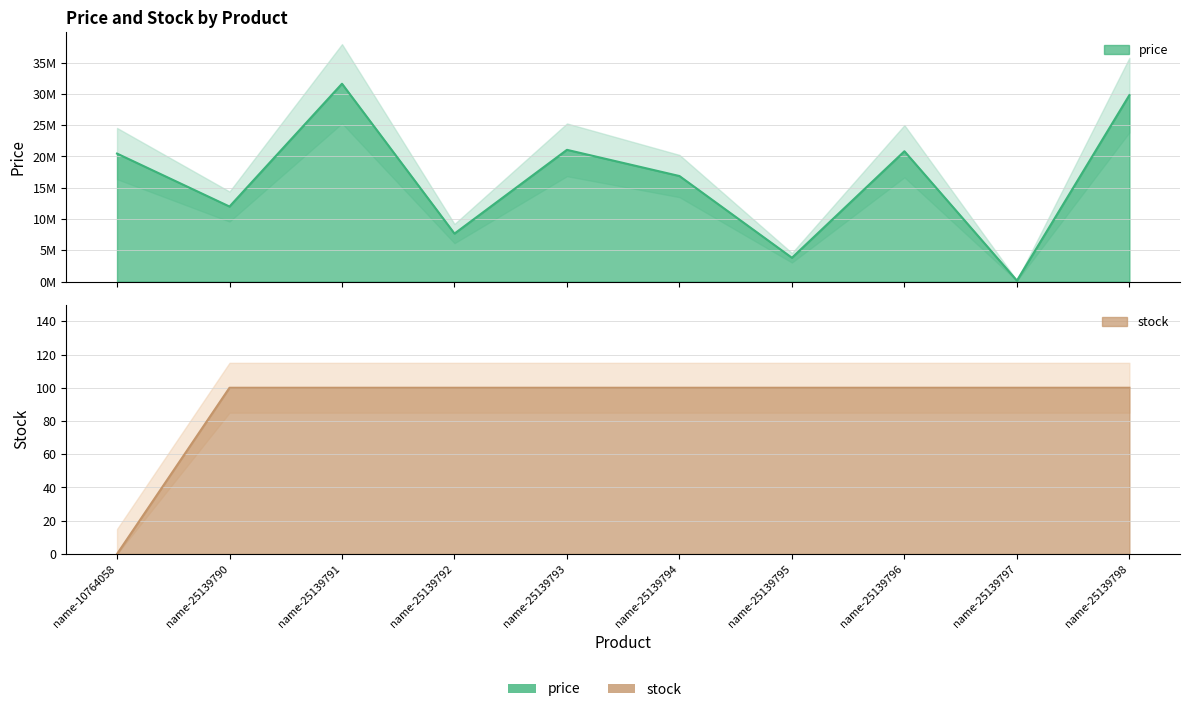

Which category has the lowest value in the stock series?

name-10764058